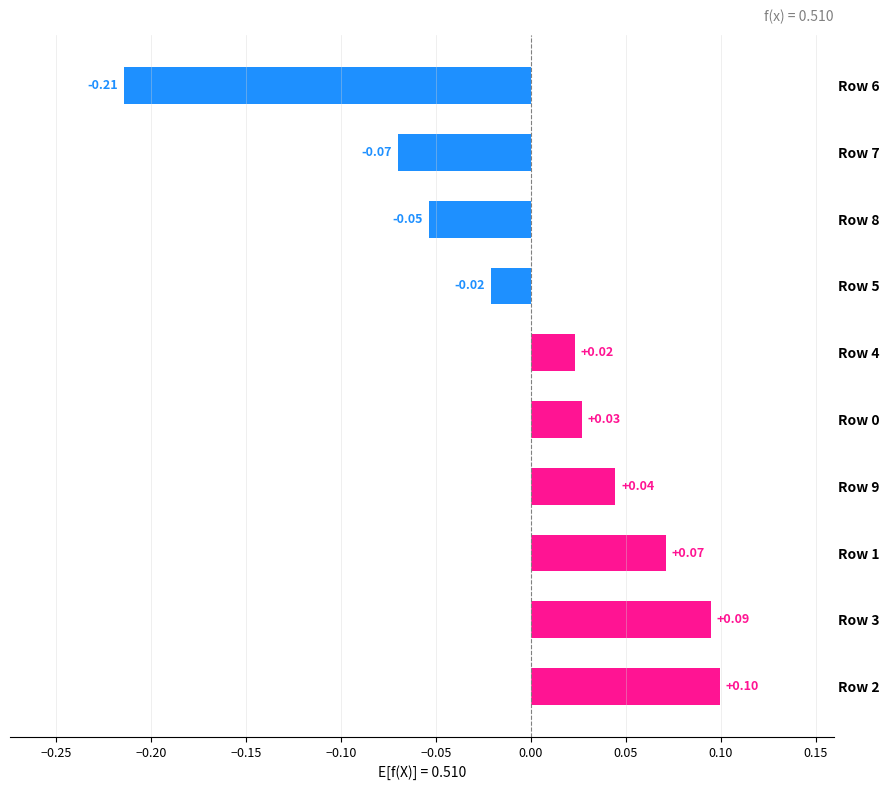

Between Row 2 and Row 1, which is larger?

Row 2